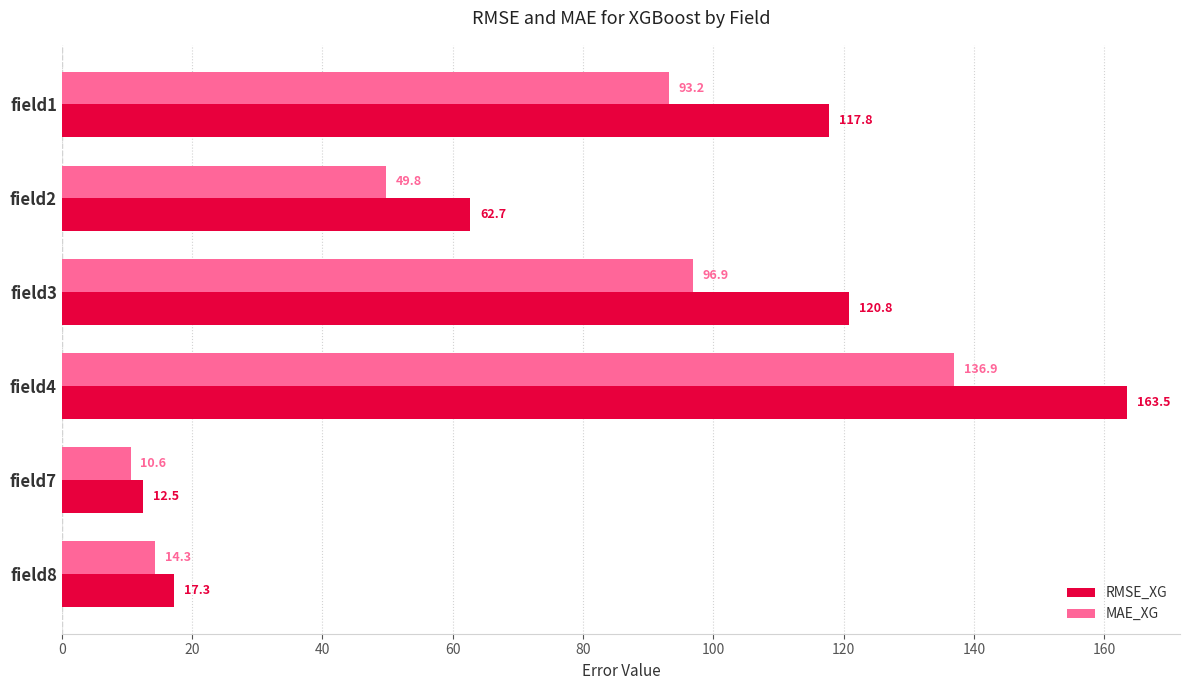

The value of MAE_XG at field3 is 143.5. True or false?

False